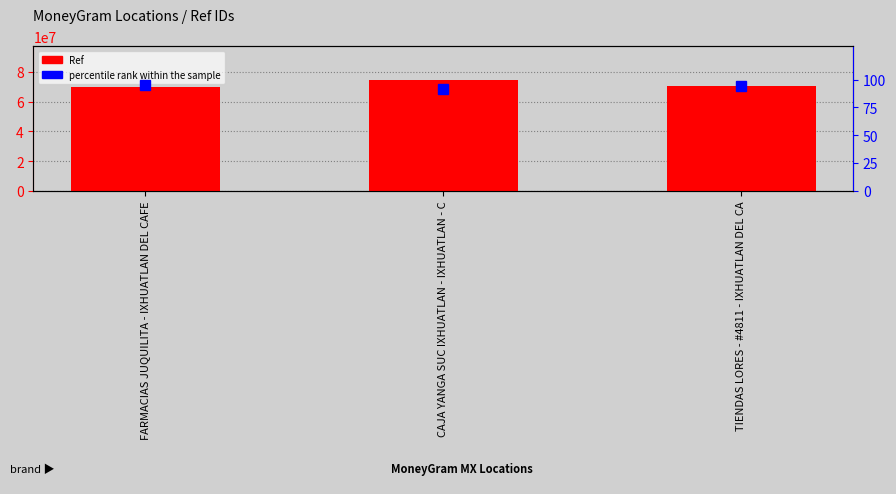

List the series in order of their overall mean, highest first.

Ref, percentile rank within the sample